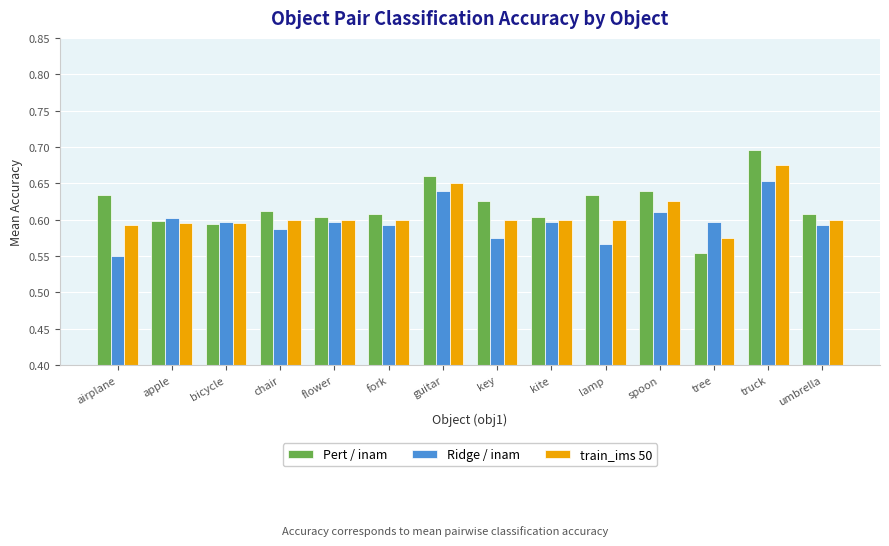

What is the label of the 4th bar from the left?

chair